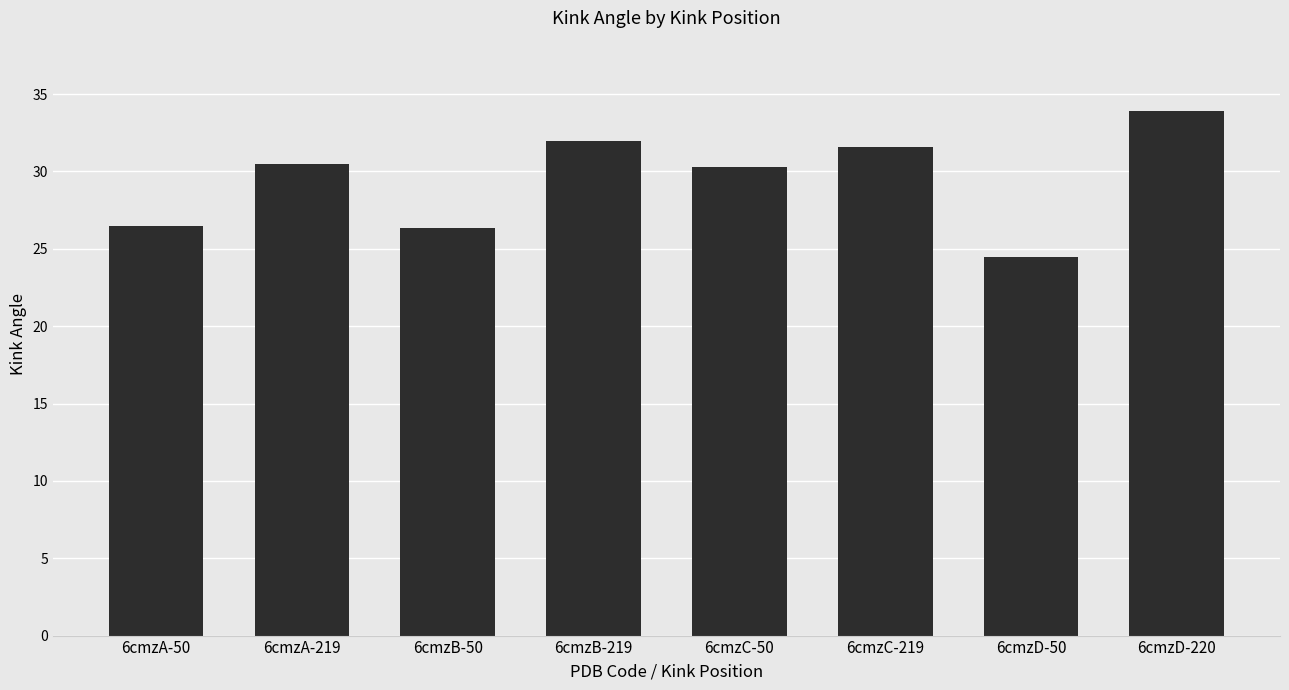

Does the chart contain any negative values?

No